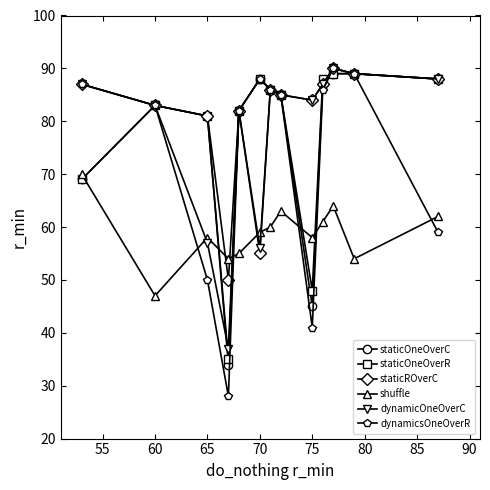

In staticROverC, how many points are higher than both neighbors (excluding endpoints)?

3